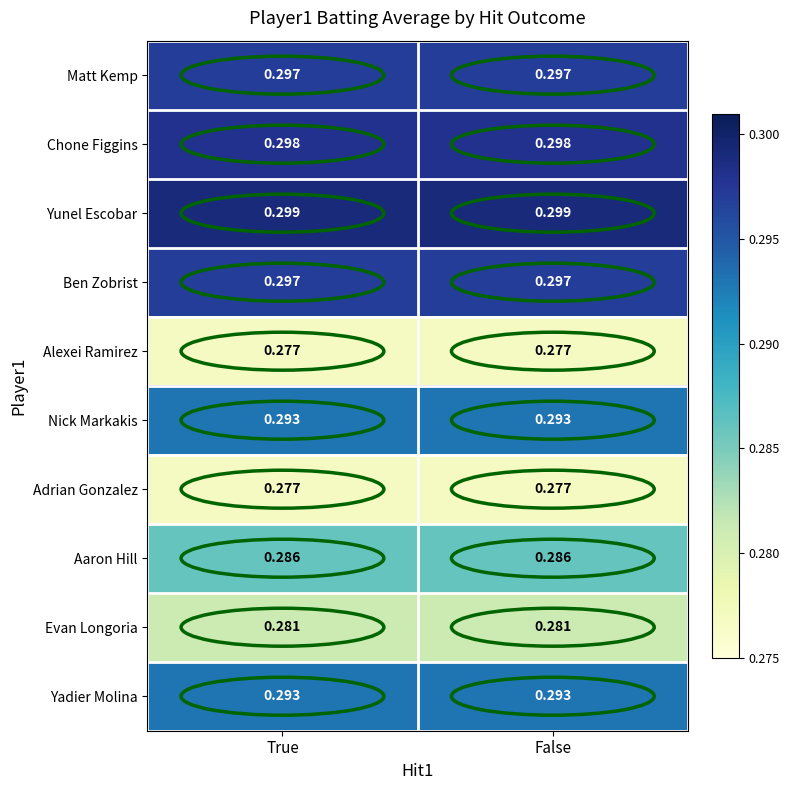

Is the value of Nick Markakis at False greater than the value of Aaron Hill at False?

Yes